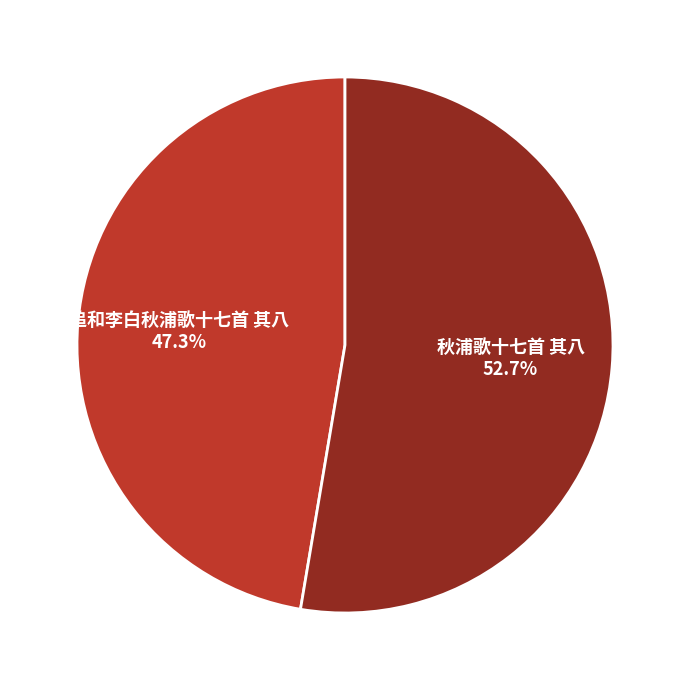

To the nearest percent, what percentage of the pie is 追和李白秋浦歌十七首 其八?

47%